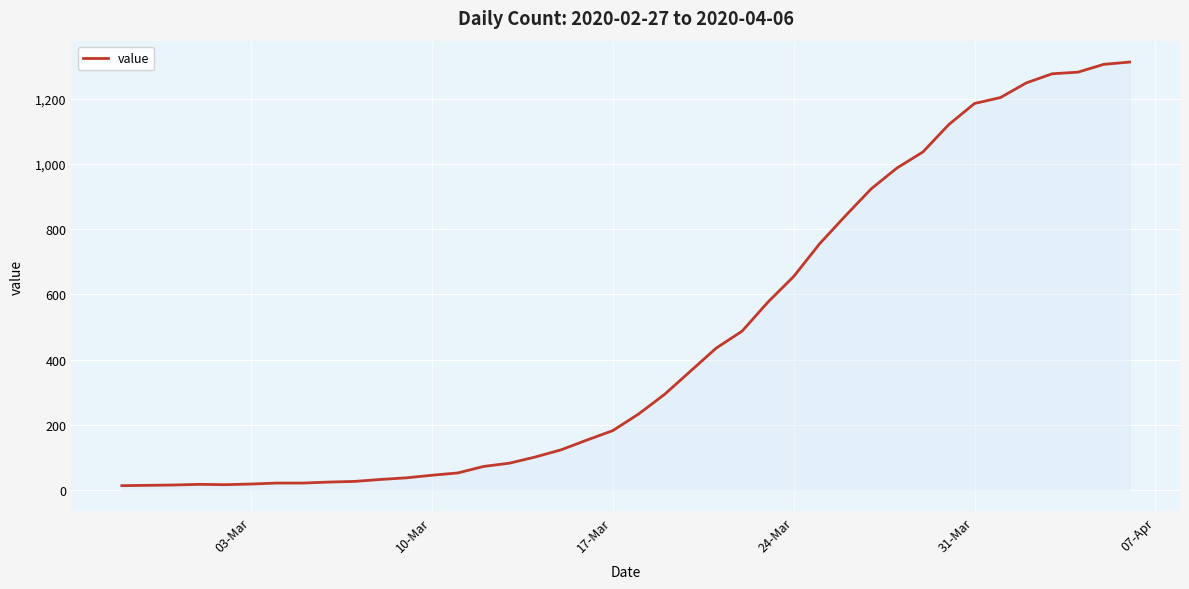

What is the maximum value shown in the chart?

1313